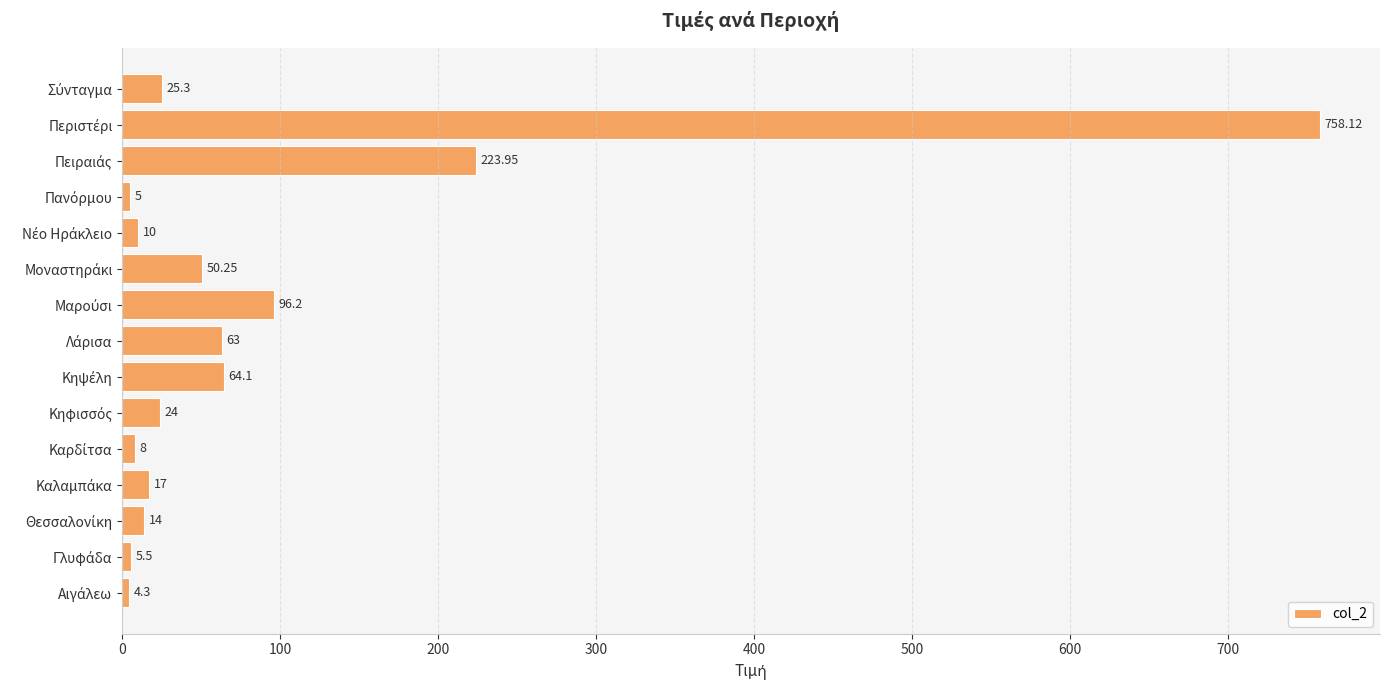

What is the greatest value displayed?

758.1